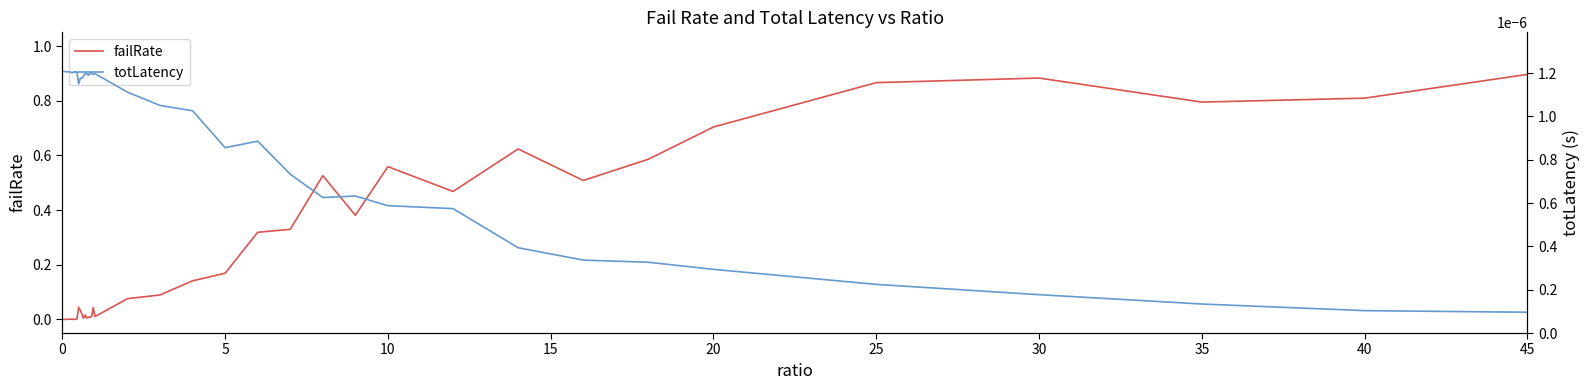

How many interior local valleys does the failRate series have?

10